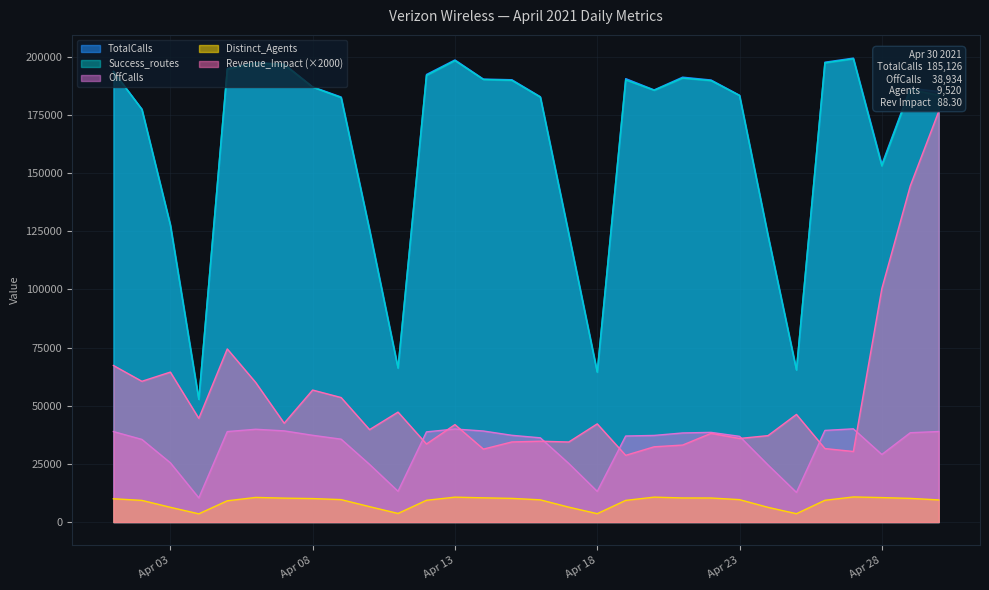

What is the difference between the maximum and second lowest values in the TotalCalls series?

134916.0